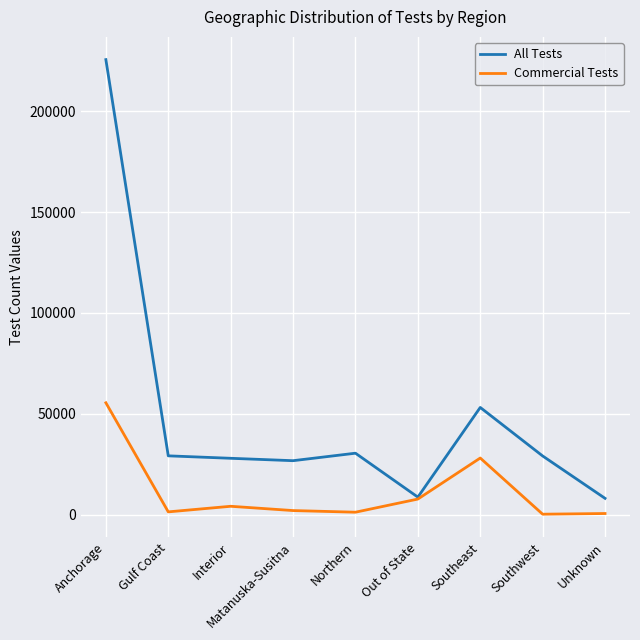

Does the chart display data point markers on the line(s)?

No